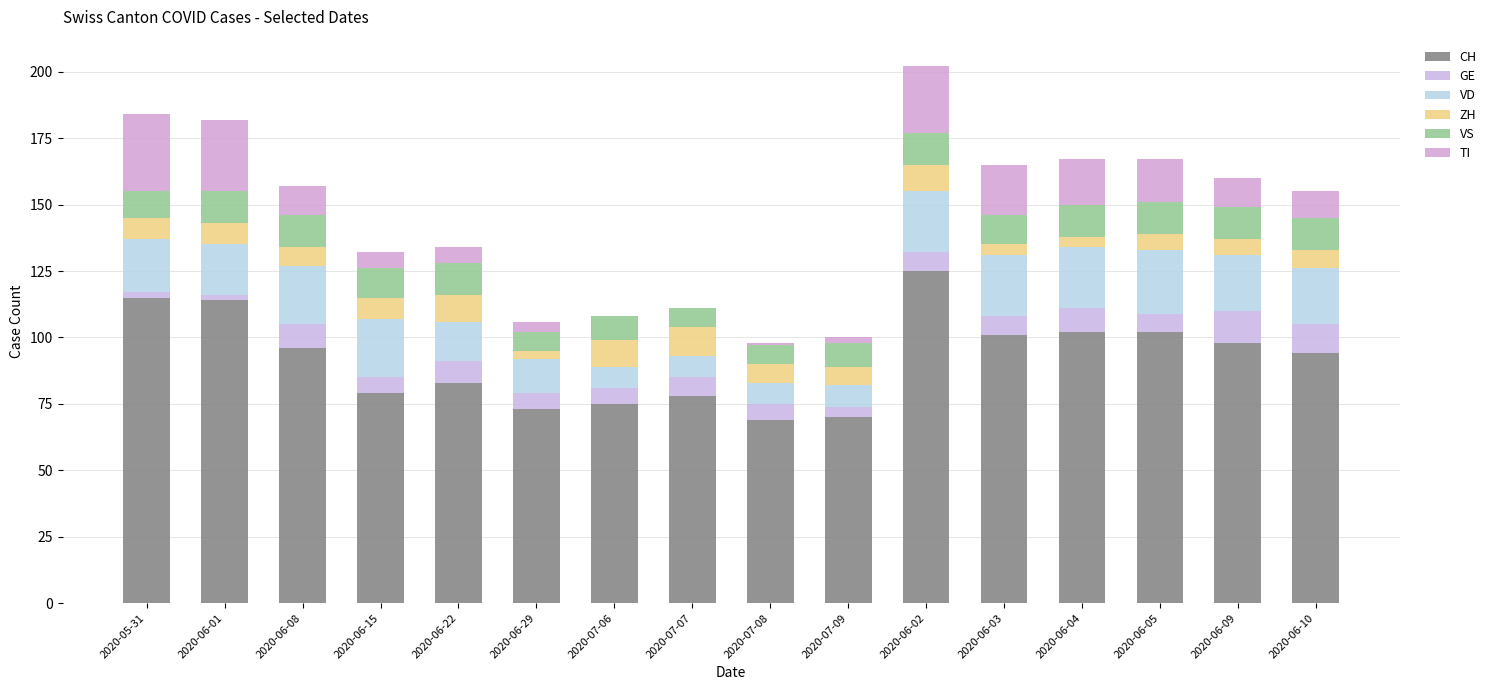

At 2020-06-10, list the series in order from smallest to largest.

ZH, TI, GE, VS, VD, CH